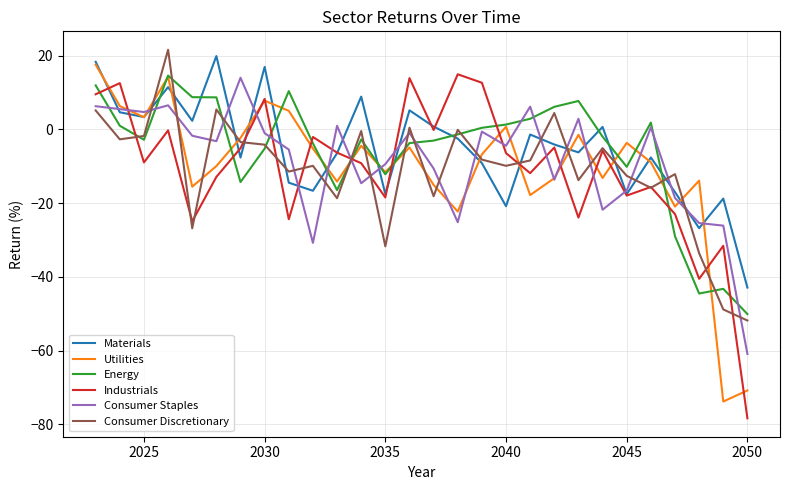

What is the maximum value shown in the chart?

21.6